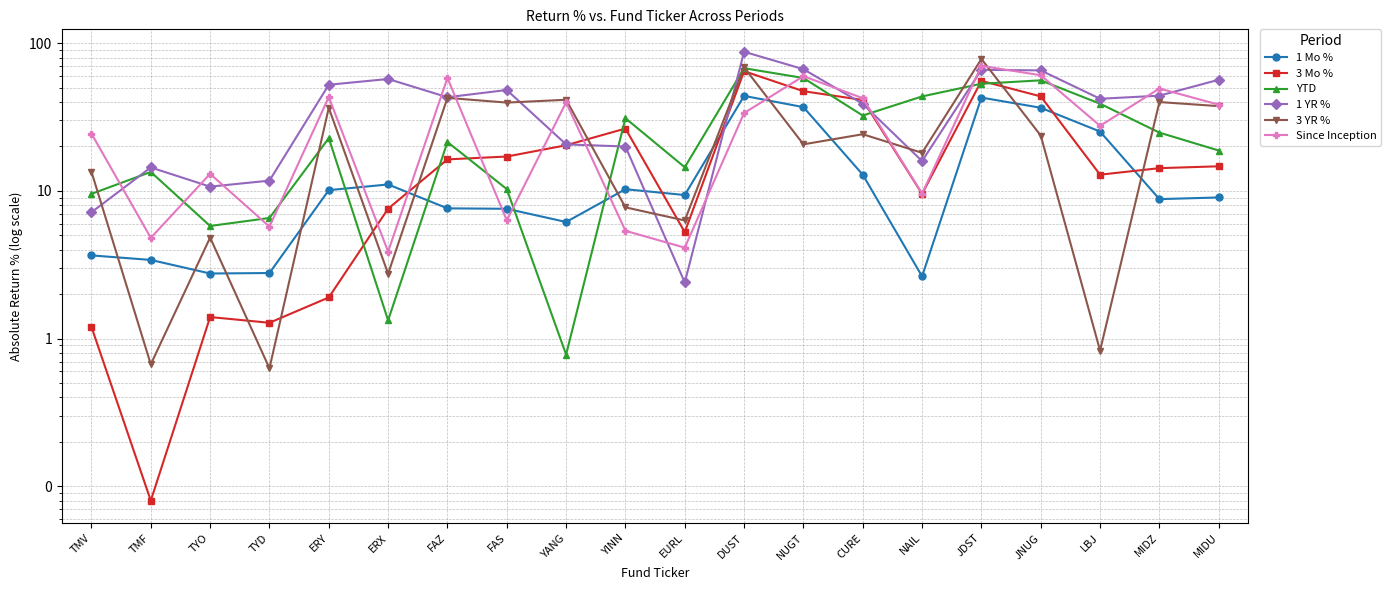

True or false: YTD and Since Inception intersect in this chart.

True